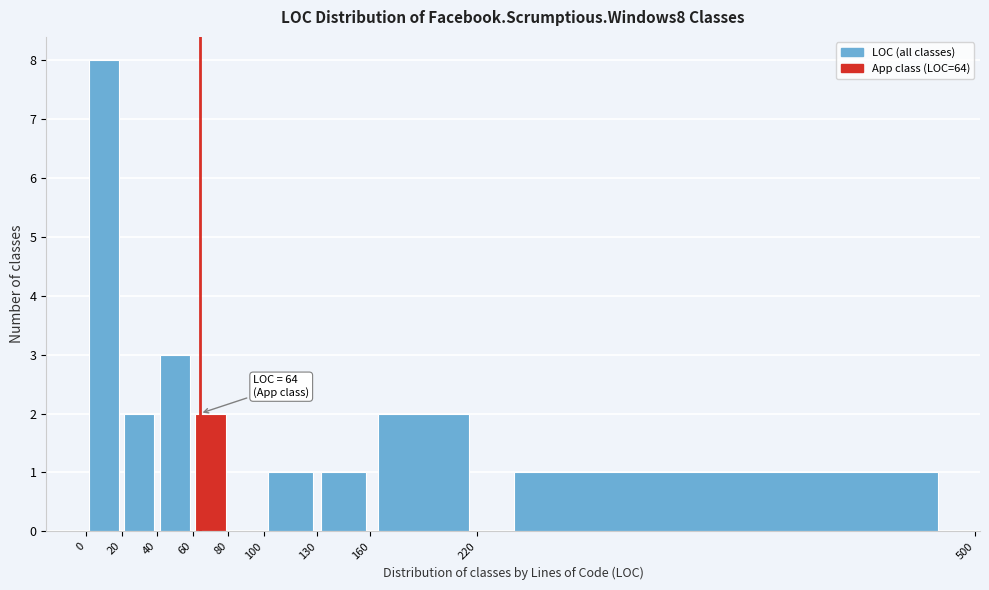

Over which range of the x-axis is the bar tallest?

0 to 20